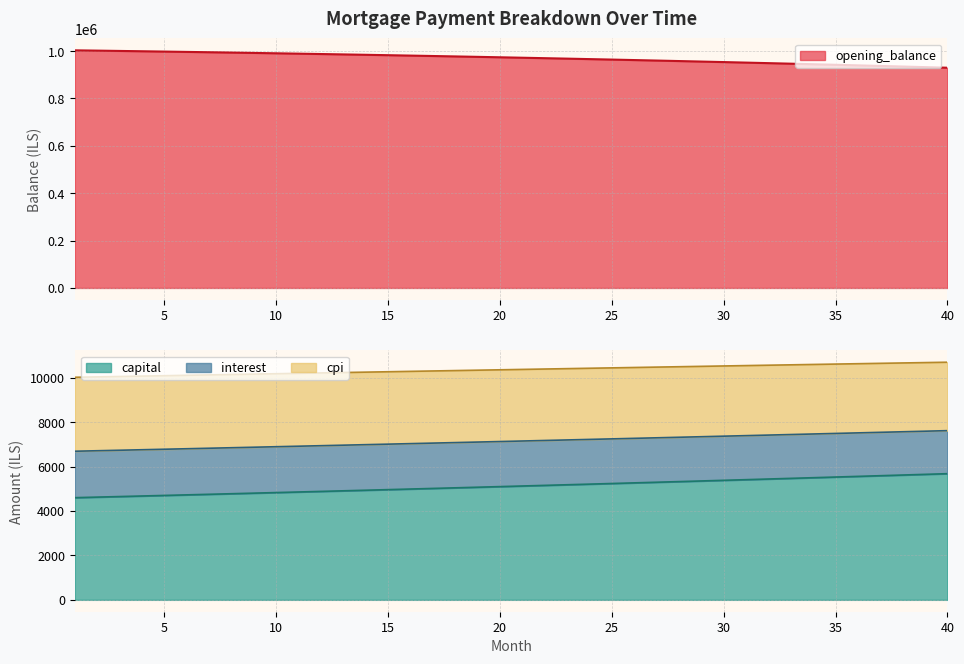

Does the chart display data point markers on the line(s)?

No